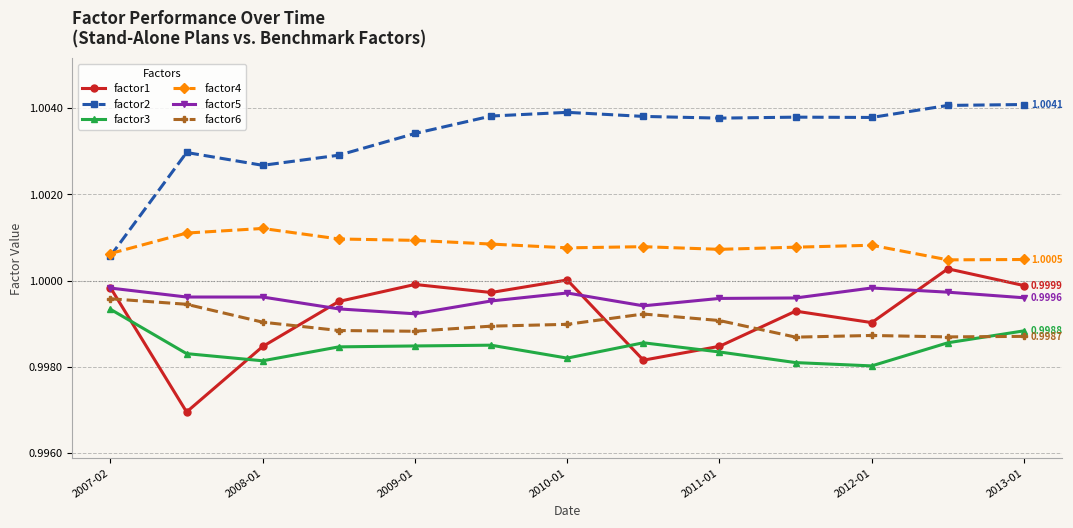

In factor1, how many points are lower than both neighbors (excluding endpoints)?

4